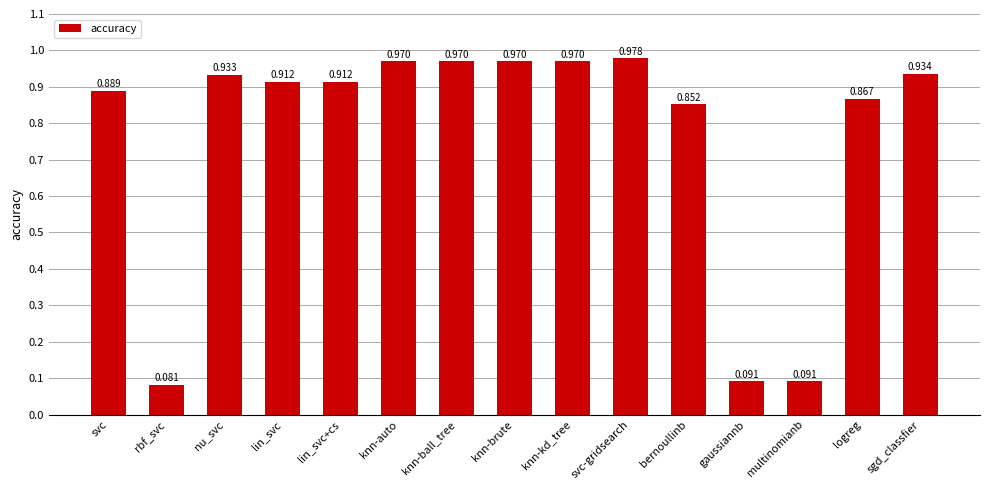

At which label is the value closest to 0?

rbf_svc